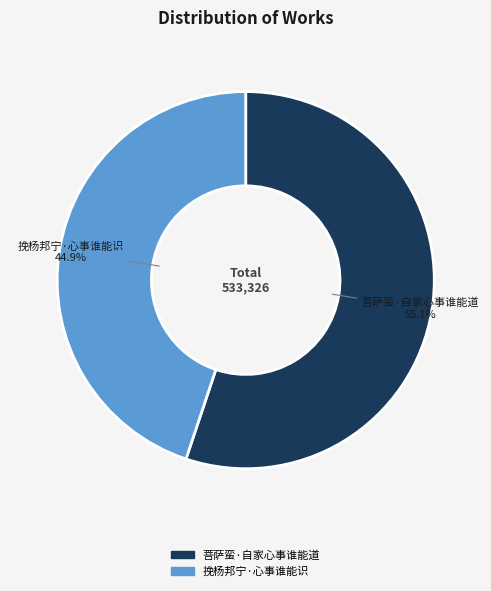

What is the ratio of the value at 菩萨蛮·自家心事谁能道 to the value at 挽杨邦宁·心事谁能识?

1.2